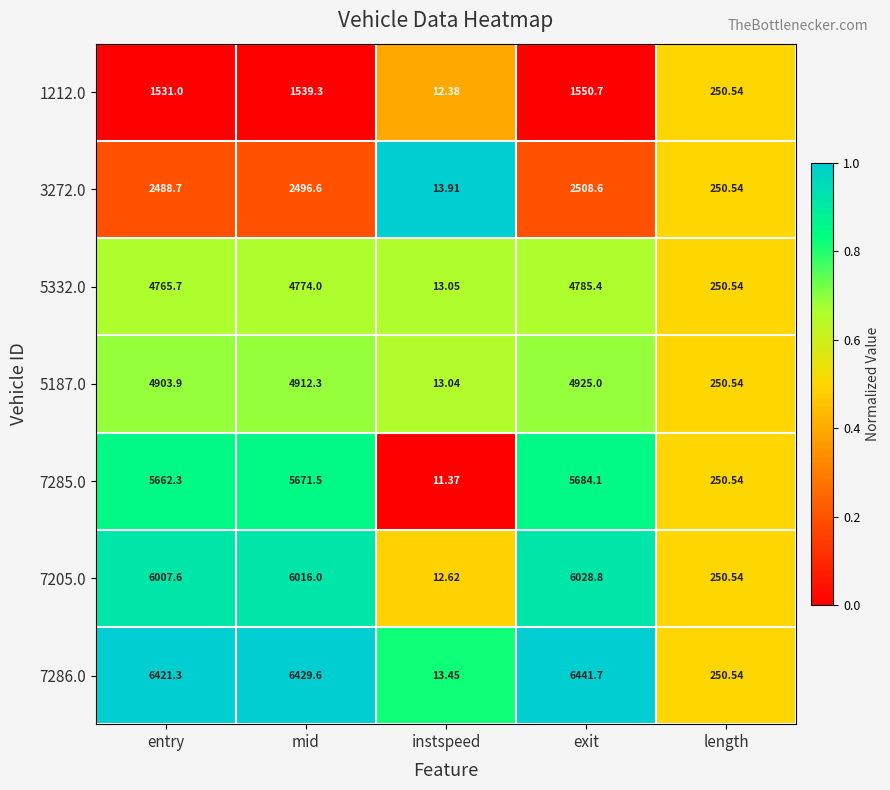

At which label is 5332.0 closest to 2399?

length